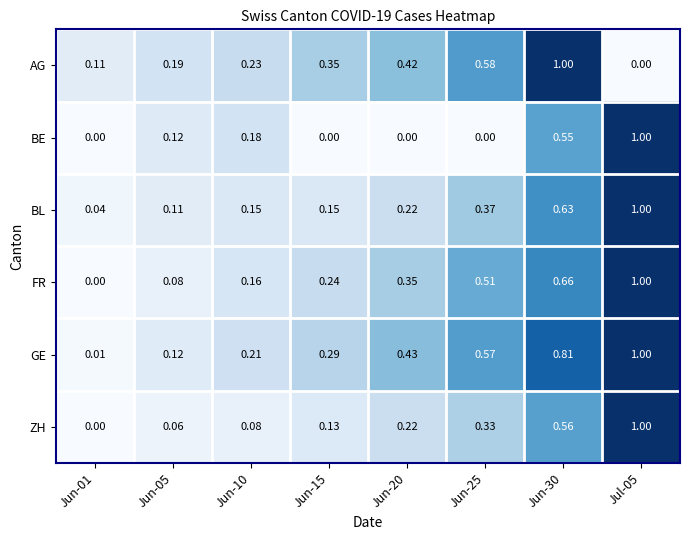

Which series has the largest total across all categories?

GE